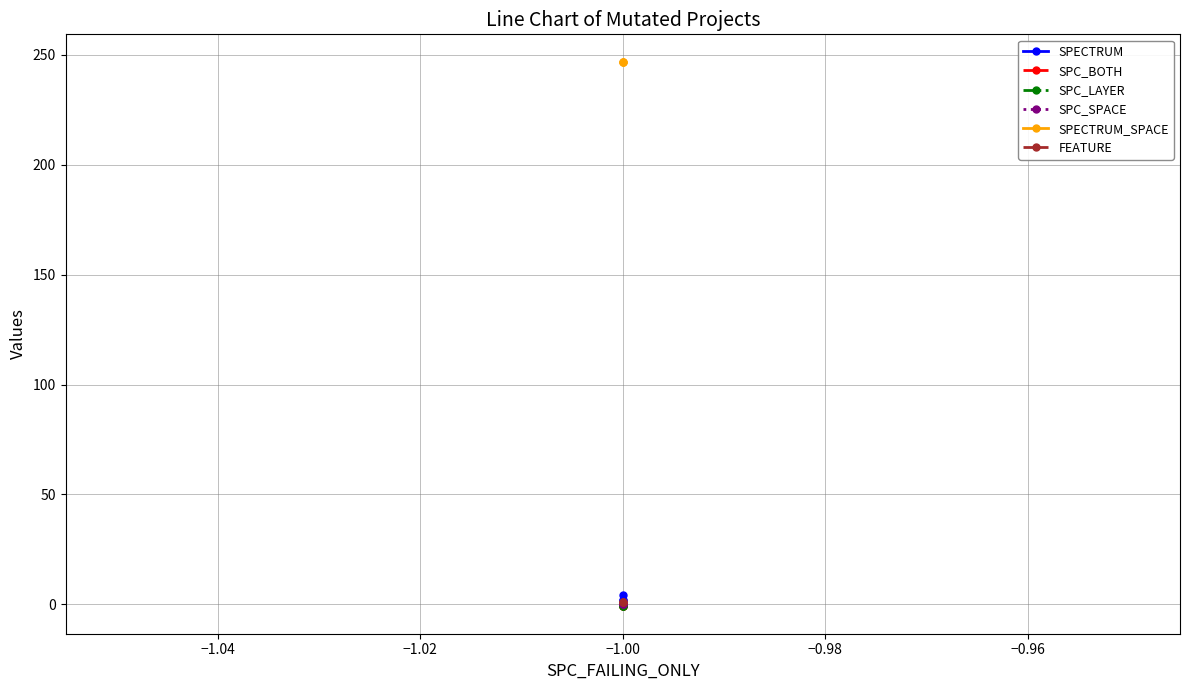

Reading left to right, extract all data points from this chart.

SPECTRUM: 4	2	2
SPC_BOTH: -1	-1	-1
SPC_LAYER: -1	-1	-1
SPC_SPACE: 0	0	0
SPECTRUM_SPACE: 247	247	247
FEATURE: 1	1	1